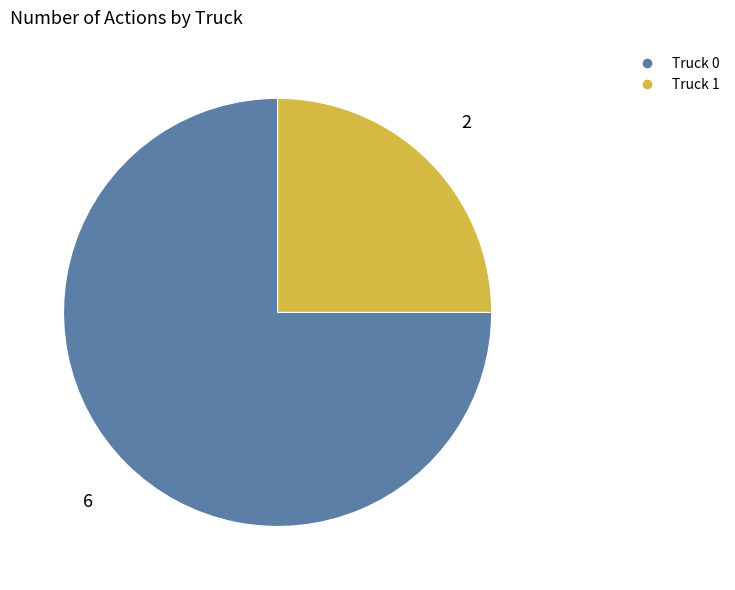

Is it true that Truck 0 is 75% of the pie?

True